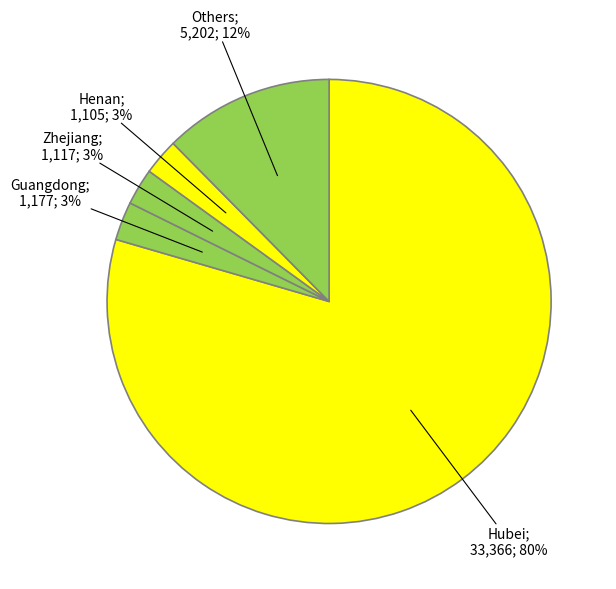

Is there a majority slice in this chart?

Yes